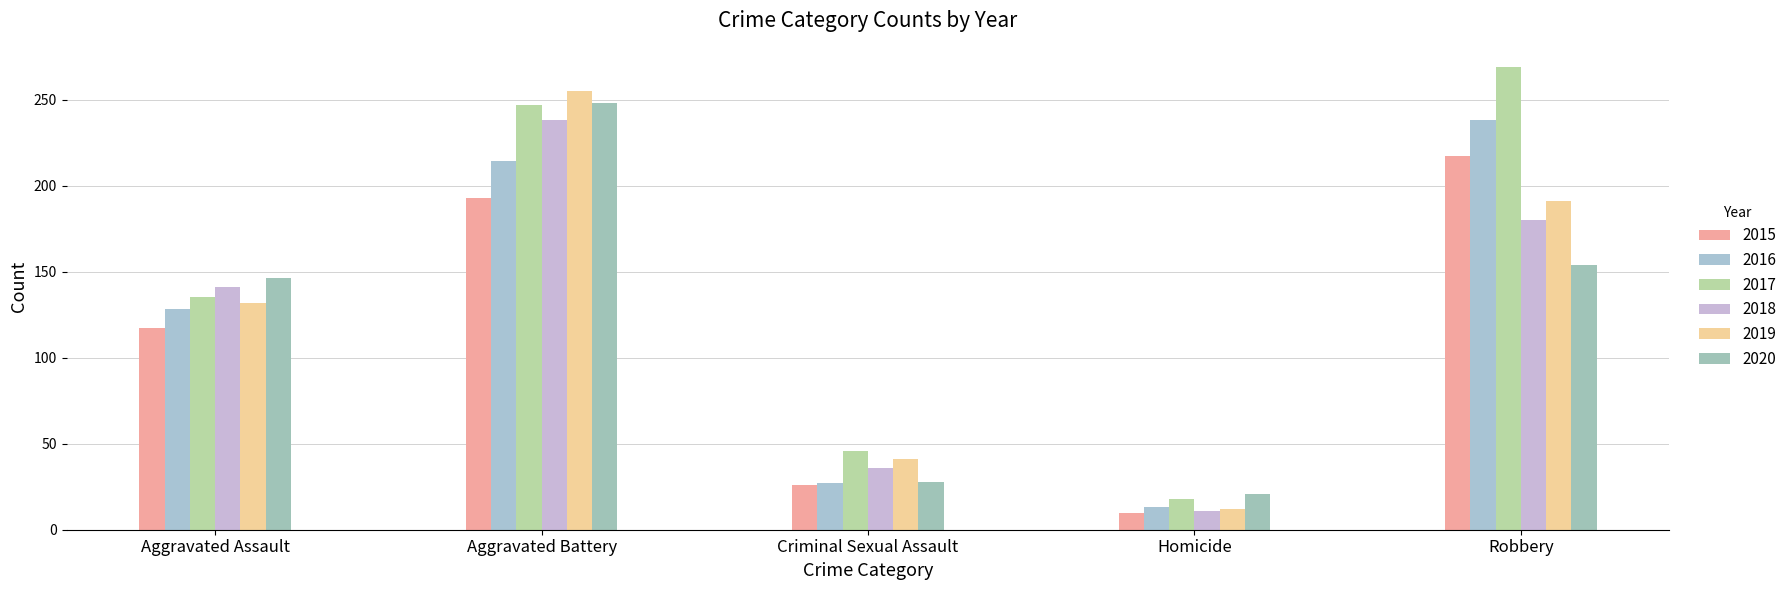

The 2015 series shows 193 at Aggravated Battery. True or false?

True